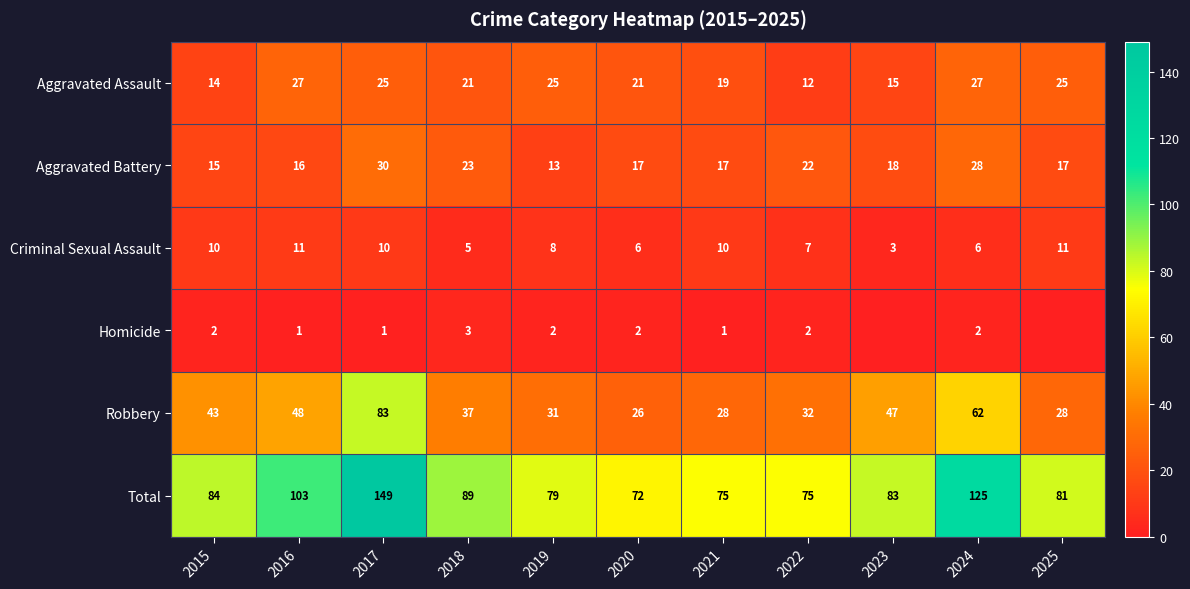

At which category is the sum across all series the highest?

2017